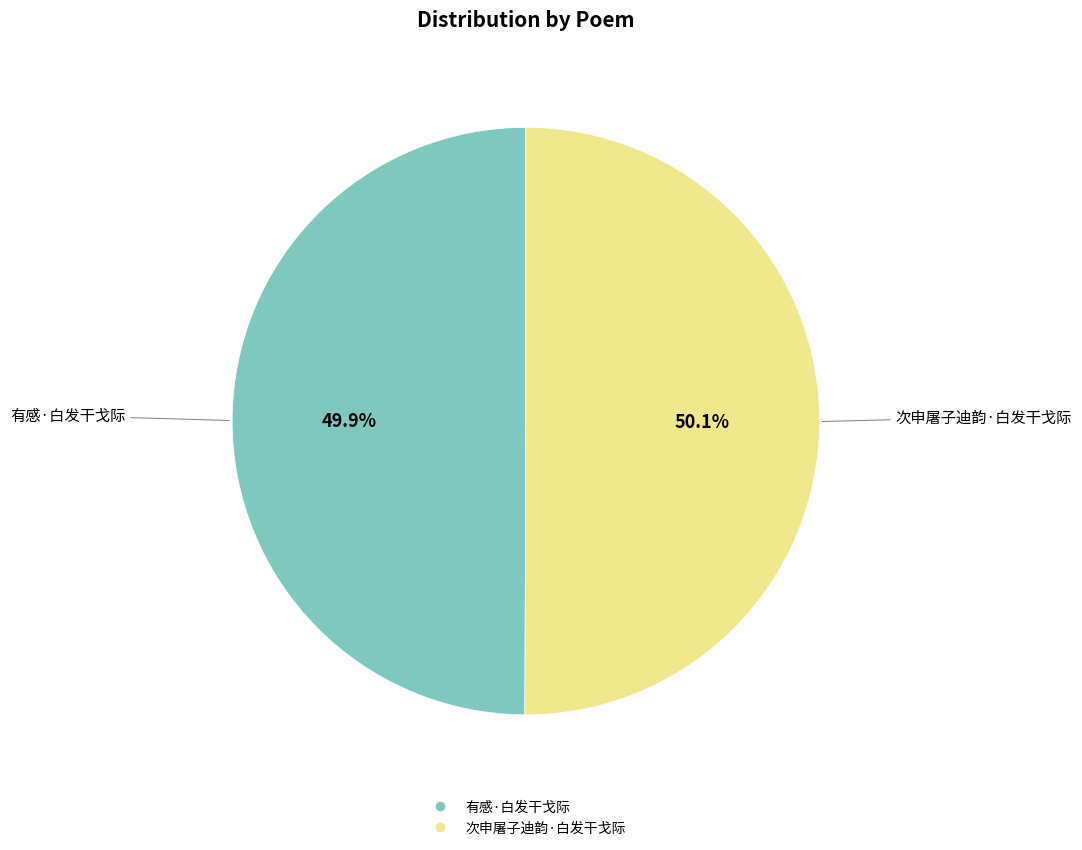

What is the total percentage of 次申屠子迪韵·白发干戈际 and 有感·白发干戈际?

100.0%